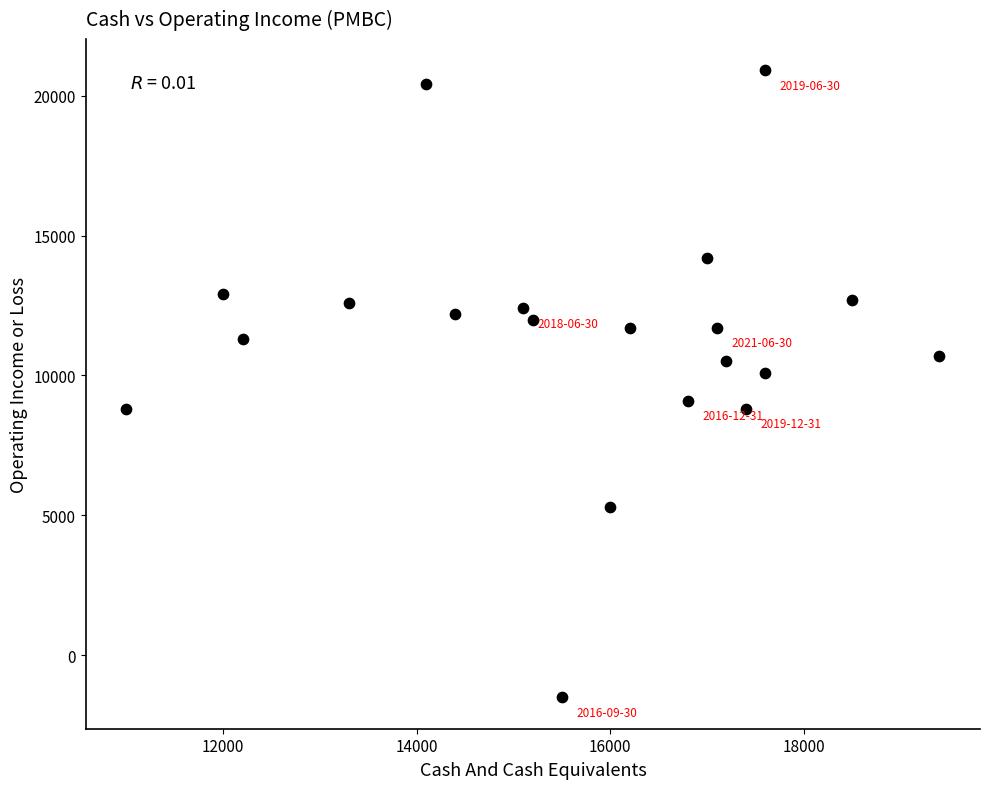

What is the range of X values (max minus min)?

8400